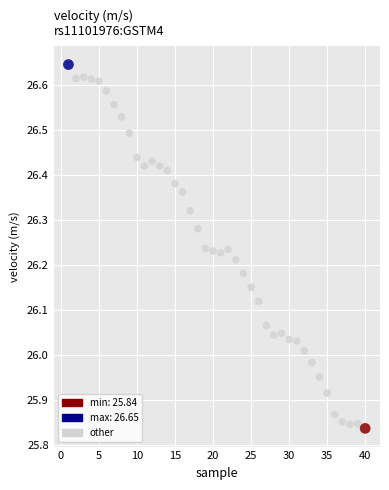

What is the range of Y values (max minus min)?

0.8